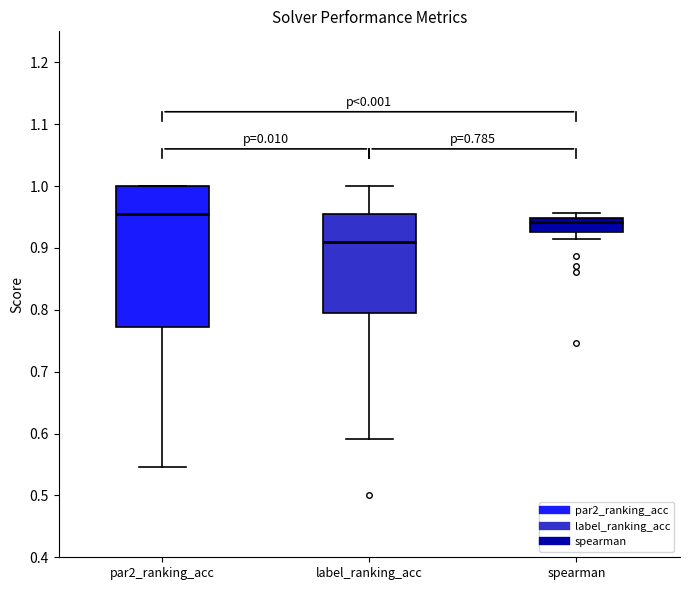

Comparing the boxes themselves (not the whiskers), which one is the tallest?

par2_ranking_acc